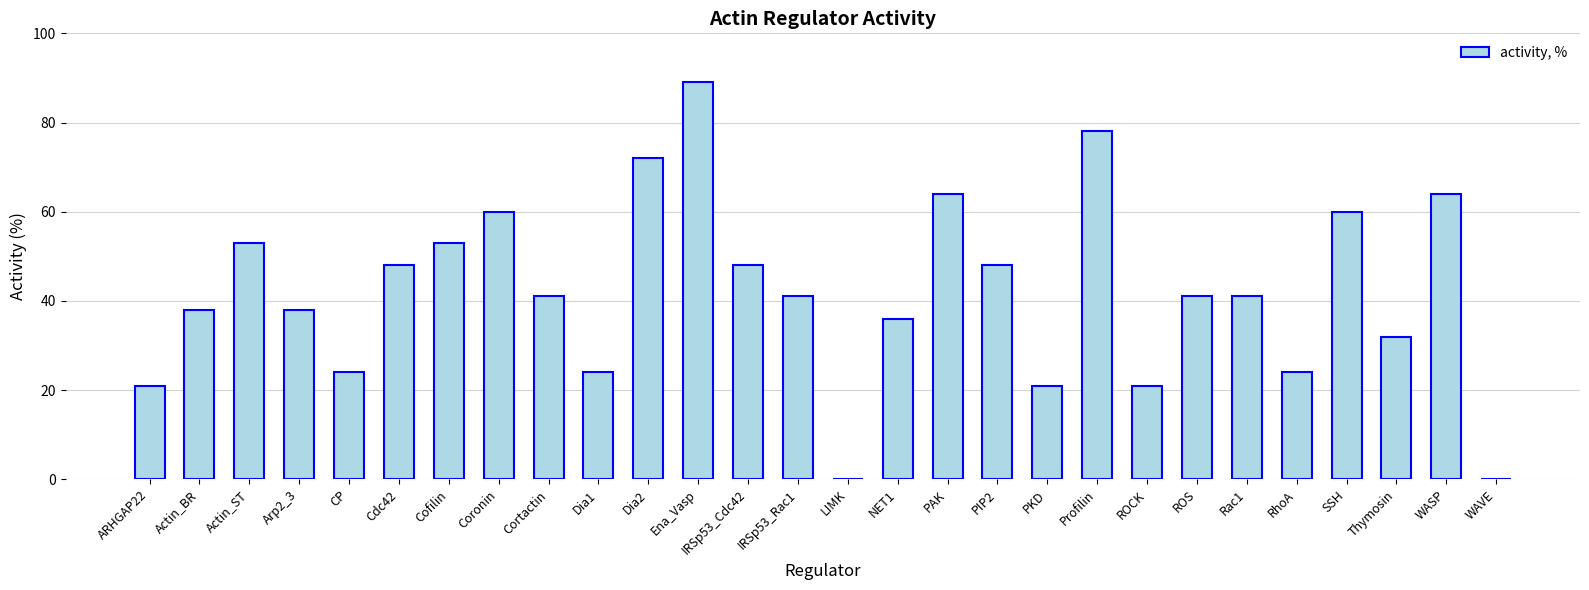

True or false: the data shows 41 at ROS.

True